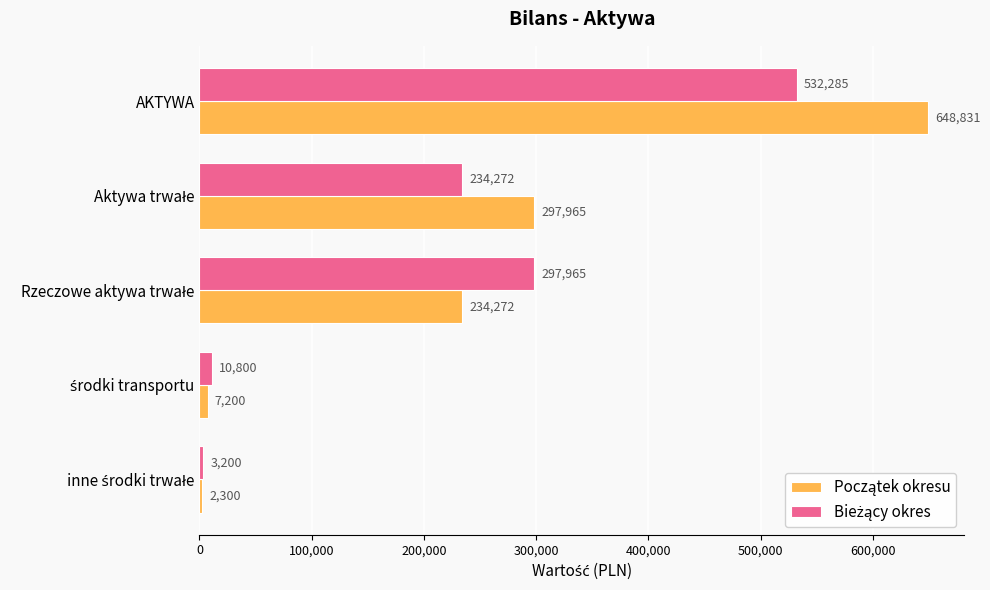

Which category has the highest value across all series?

AKTYWA